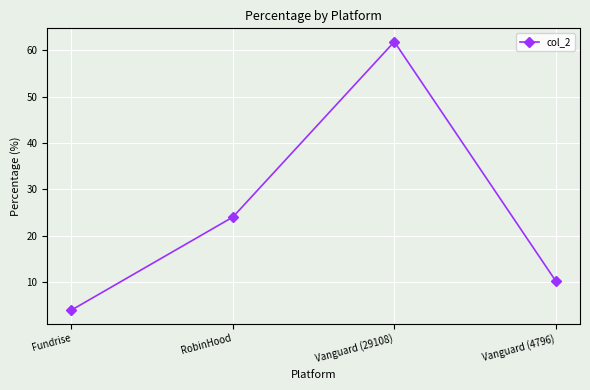

What value does the data have at Vanguard (29108)?

61.9